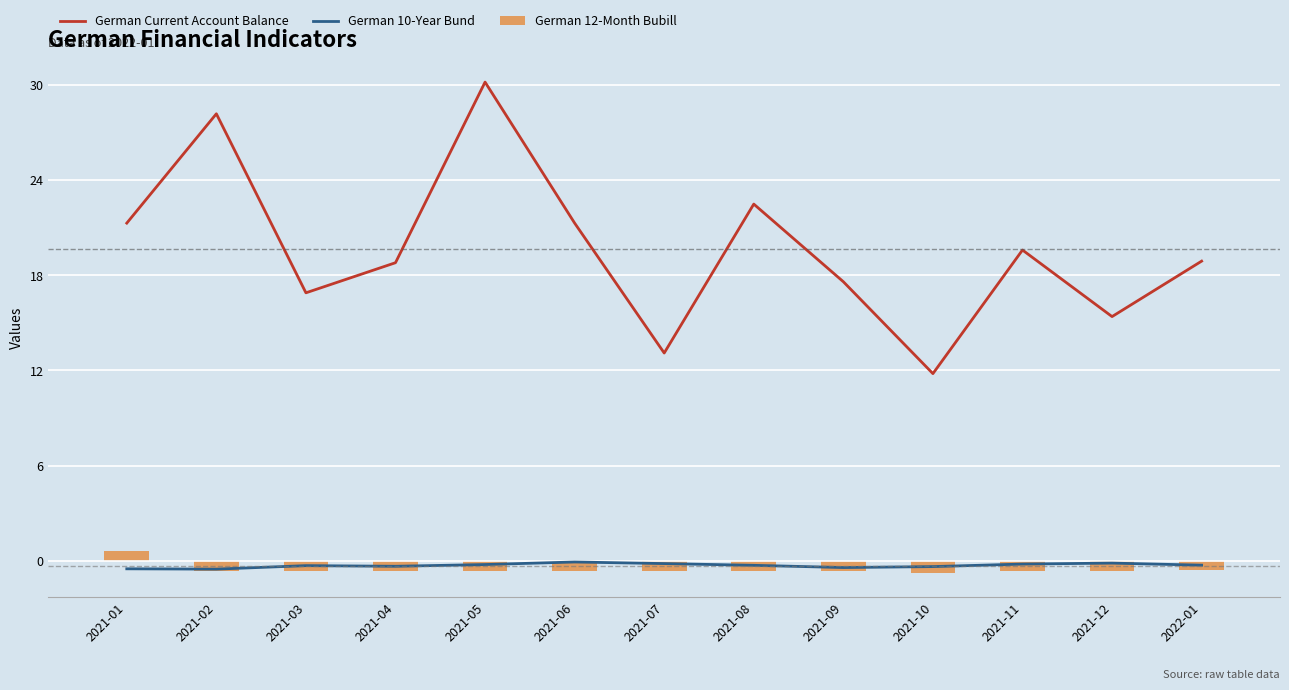

At which category is the sum across all series the highest?

2021-05